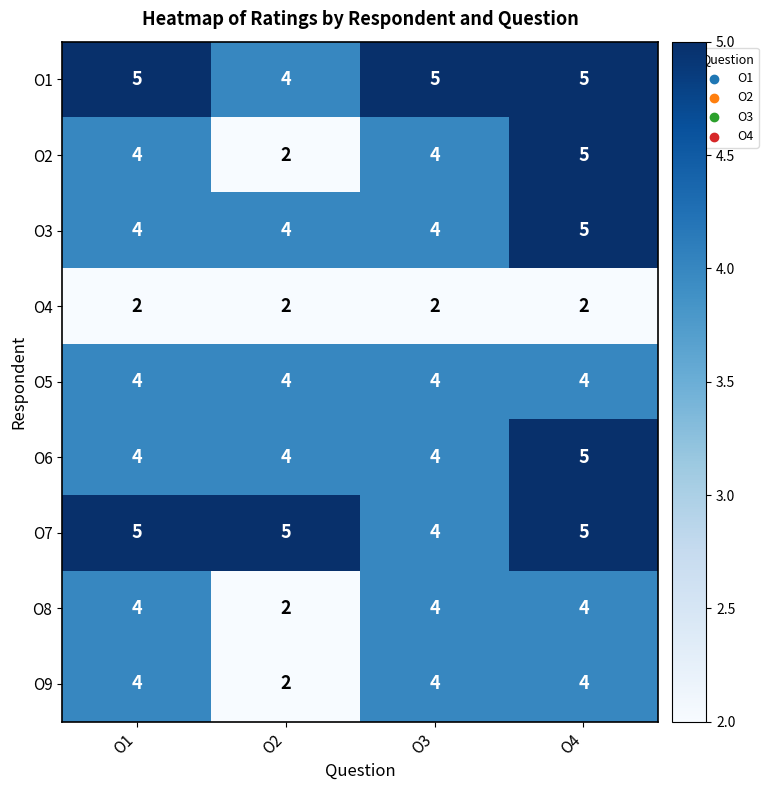

What value does the O3 series have at O4?

5